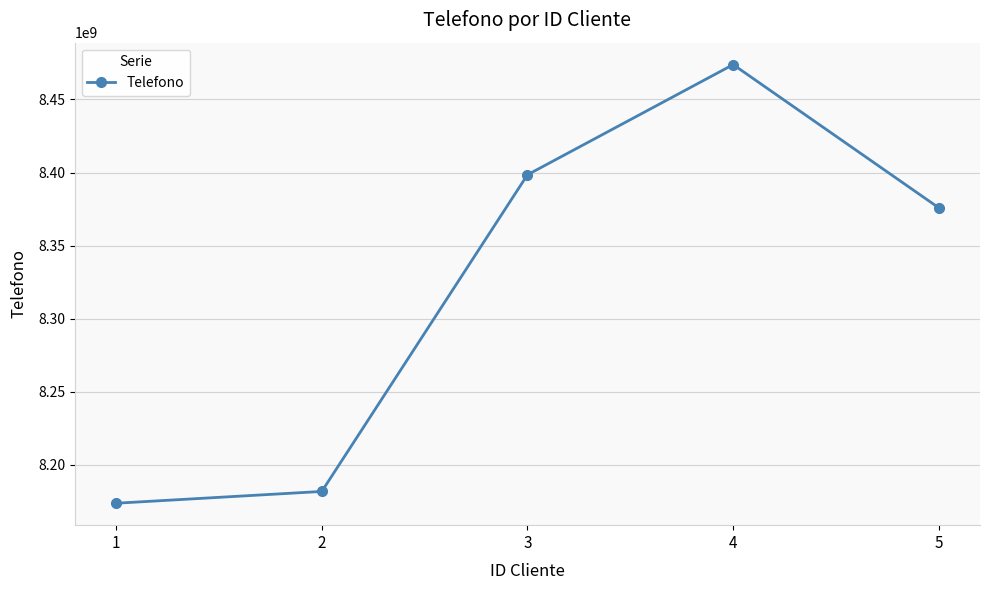

Reading right to left, list all the values displayed in this chart.

8375857835	8473875837	8398493857	8181818227	8173748480